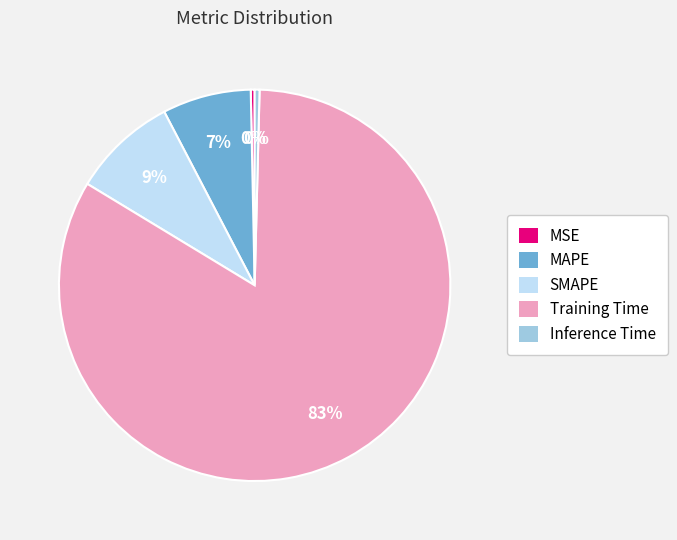

What percentage is the SMAPE slice, to the nearest percent?

9%